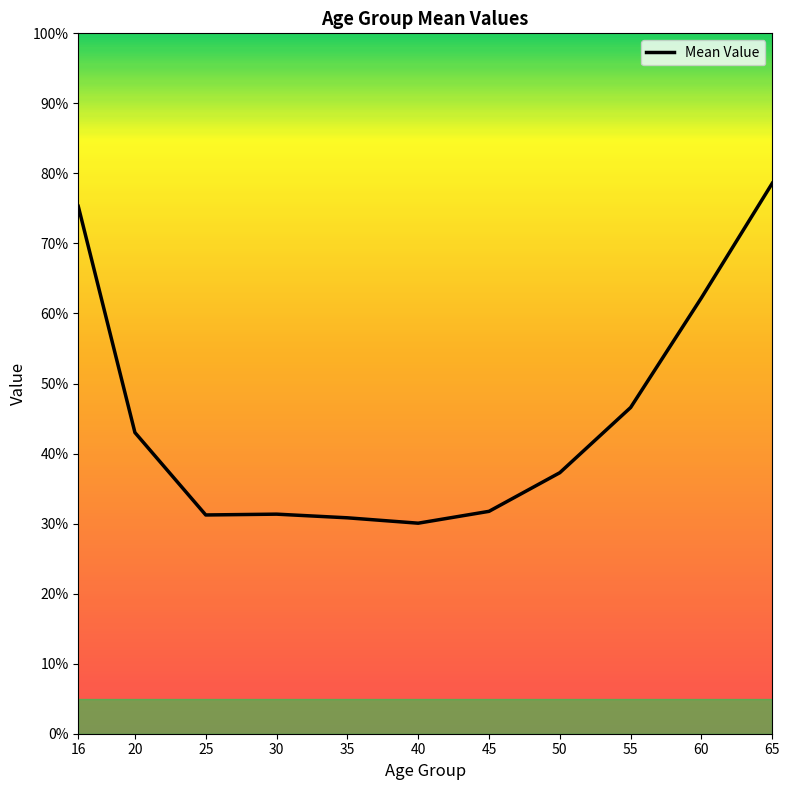

At which category does the chart reach its peak across all series?

65